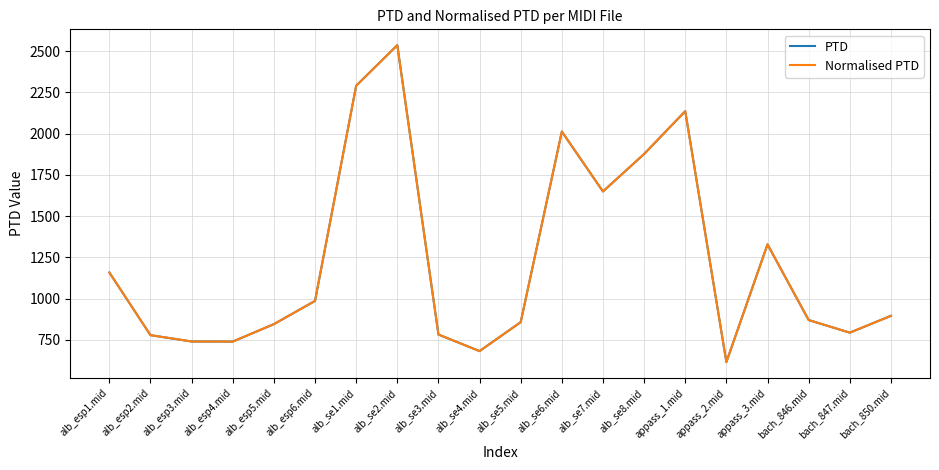

The value of Normalised PTD at alb_esp6.mid is 985.6. True or false?

True